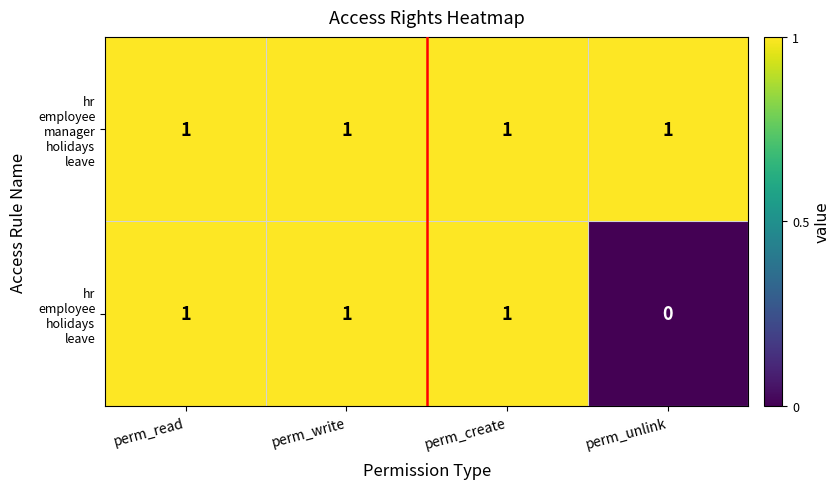

At how many categories does at least one series exceed 0?

4